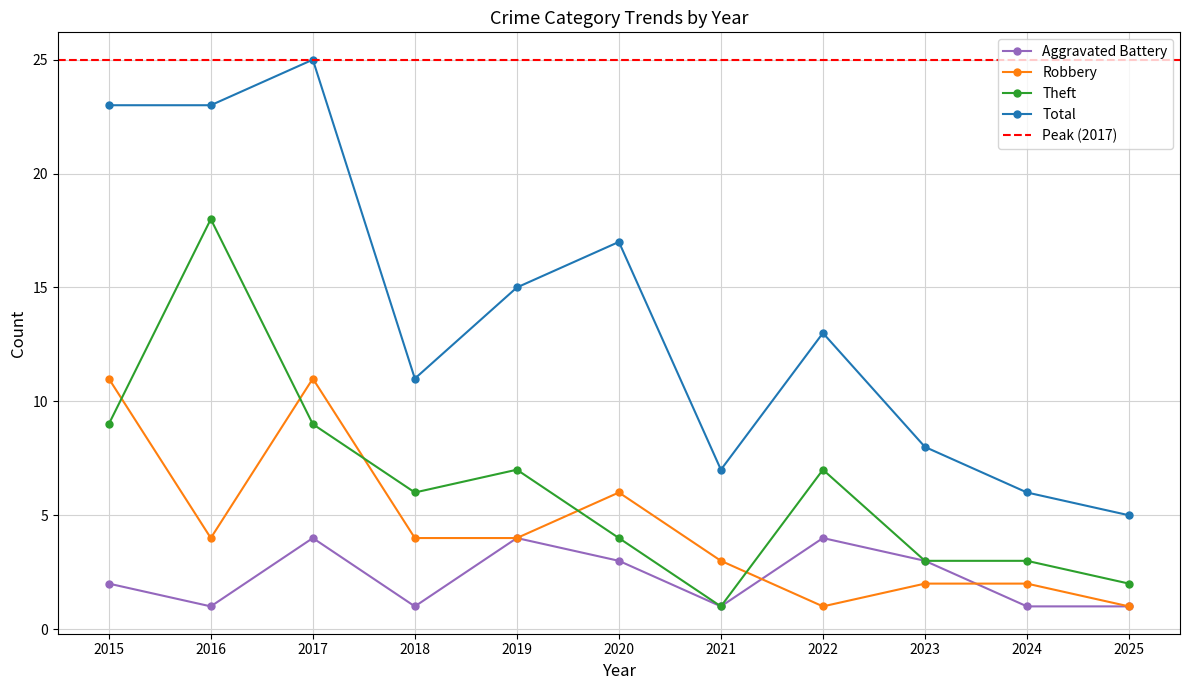

At which label does Aggravated Battery first exceed 2?

2017